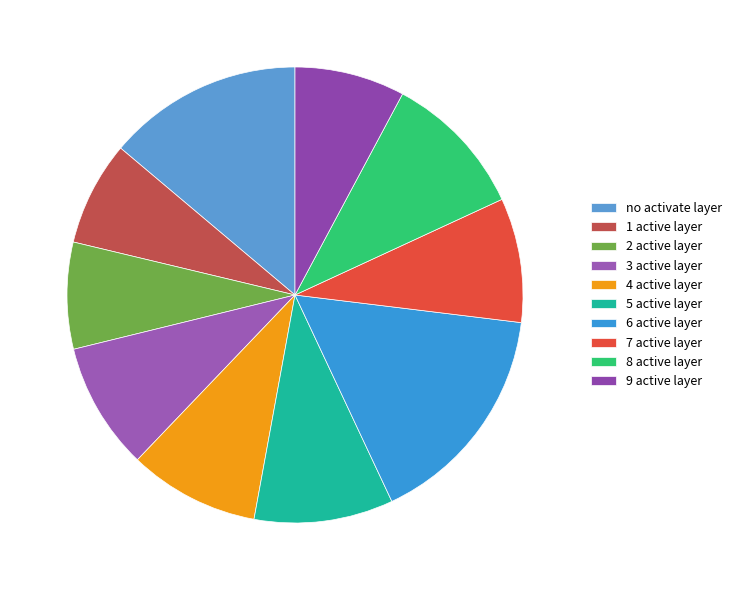

To the nearest percent, what percentage of the pie is 1 active layer?

7%